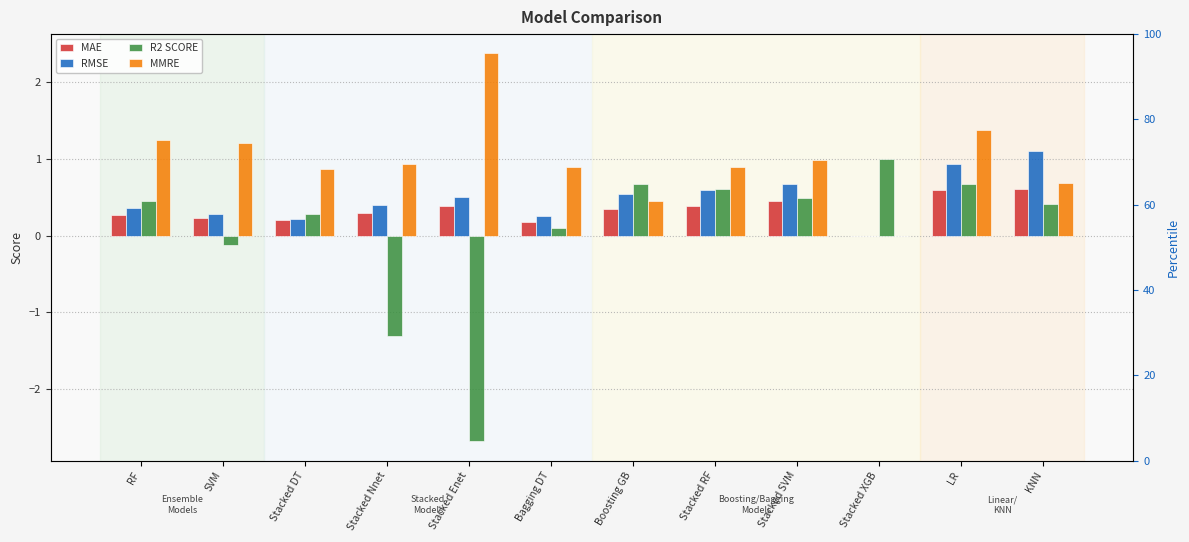

What is the sum of the MAE values at Bagging DT and Stacked DT?

0.4